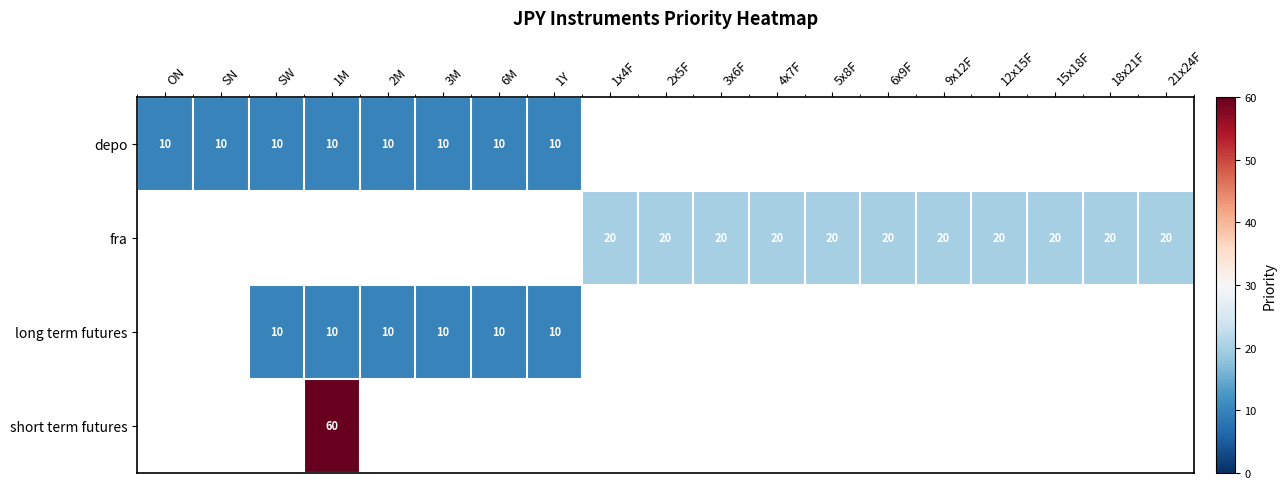

True or false: fra has a value of 20 at 6x9F.

True